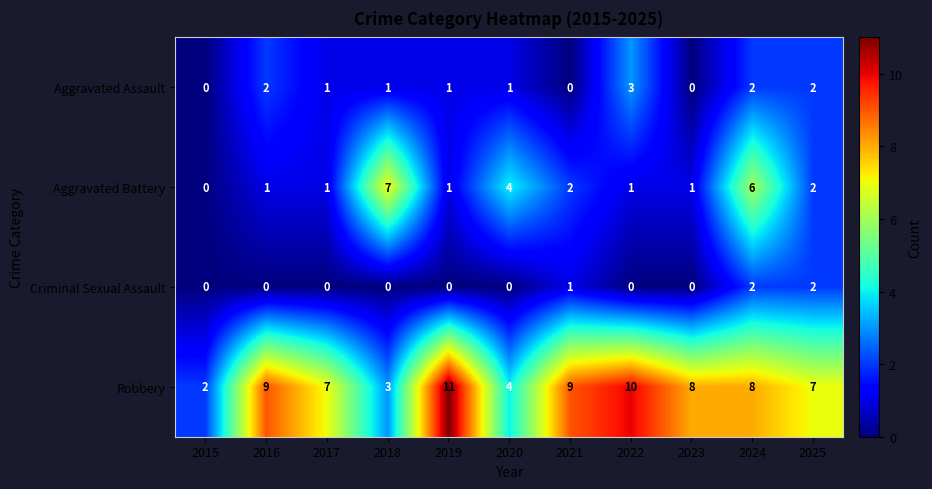

List the series in order of their peak value, highest first.

Robbery, Aggravated Battery, Aggravated Assault, Criminal Sexual Assault